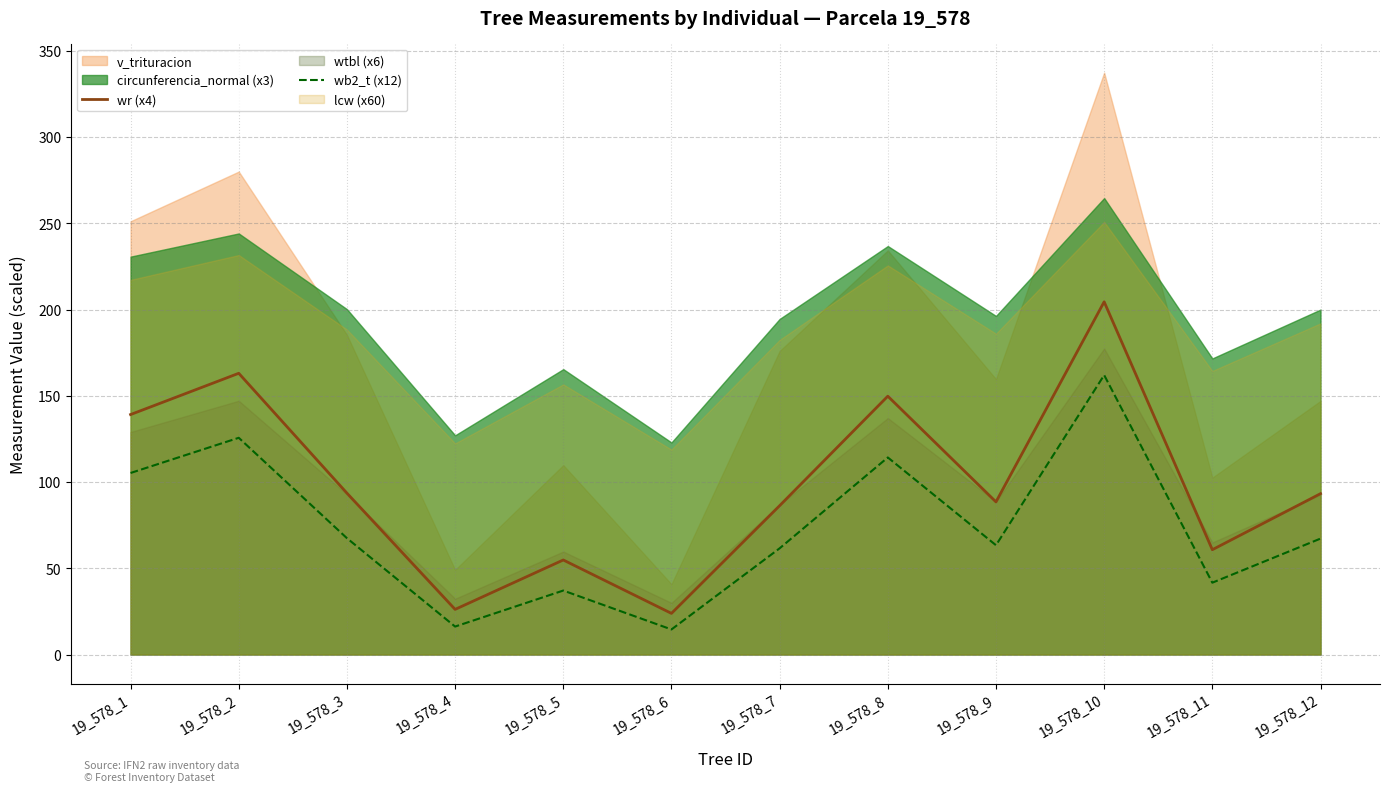

True or false: wb2_t (x12) has a value of 63.4 at 19_578_9.

True